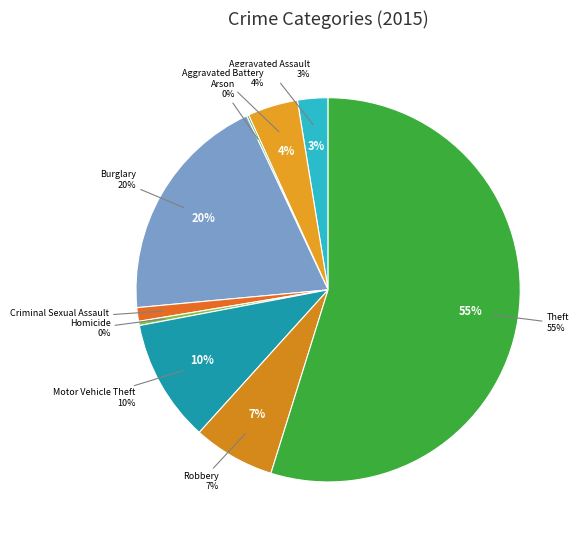

What portion of the pie excludes Robbery?

93.1%